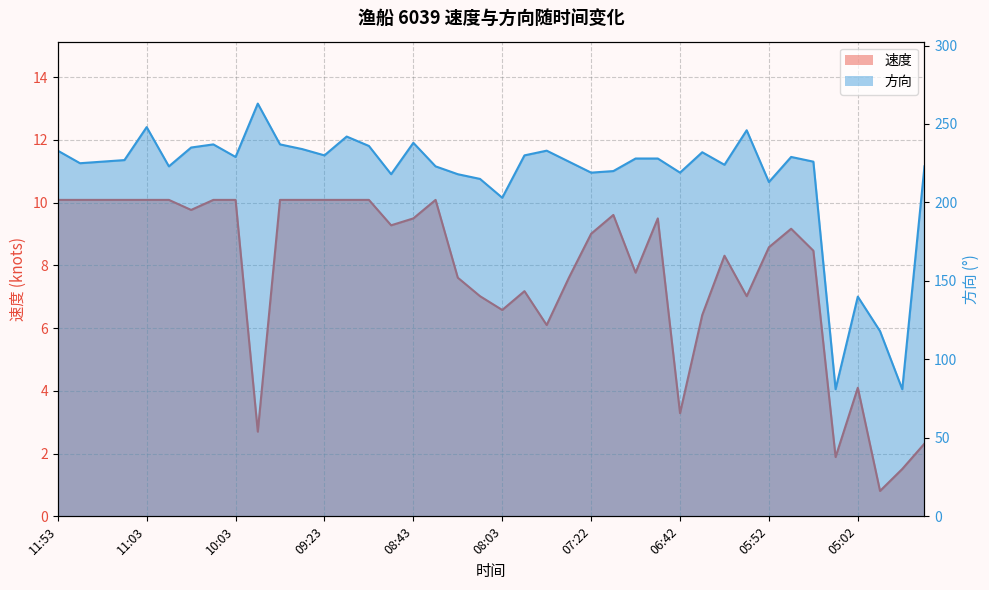

Is the value of 方向 at 06:32 greater than the value of 速度 at 07:33?

Yes